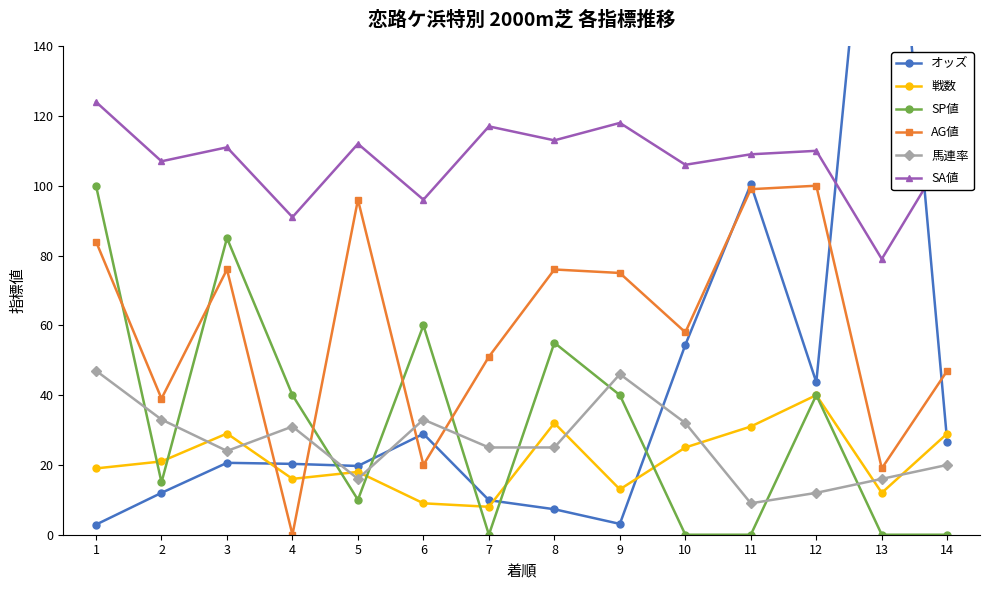

The value of SP値 at 8 is 55. True or false?

True